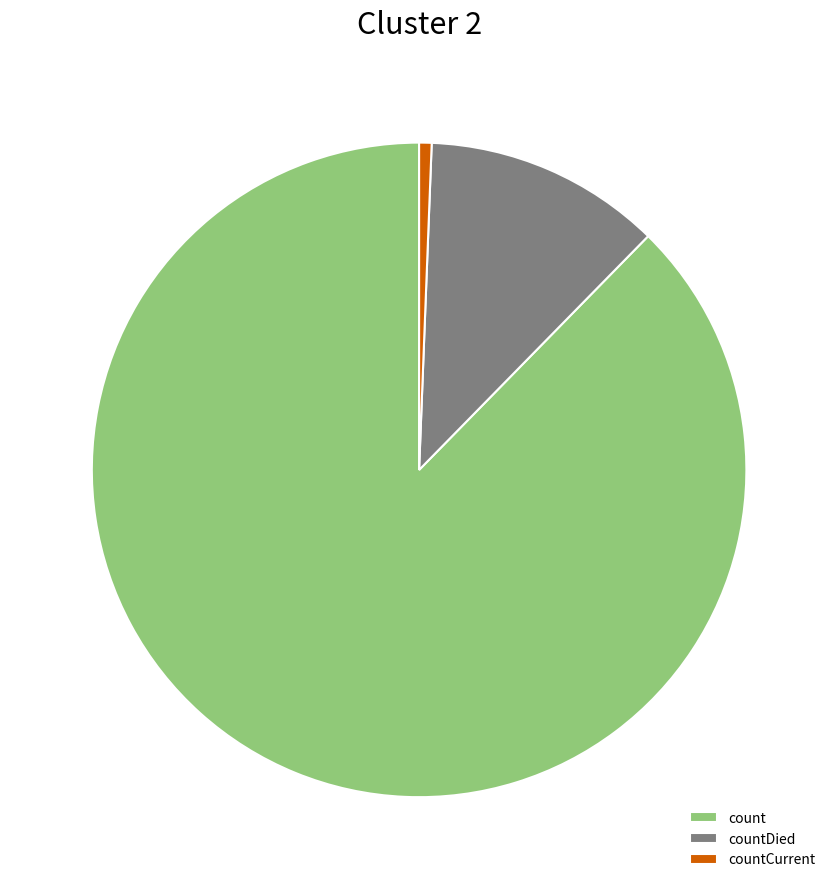

Is it true that count is 74% of the pie?

False